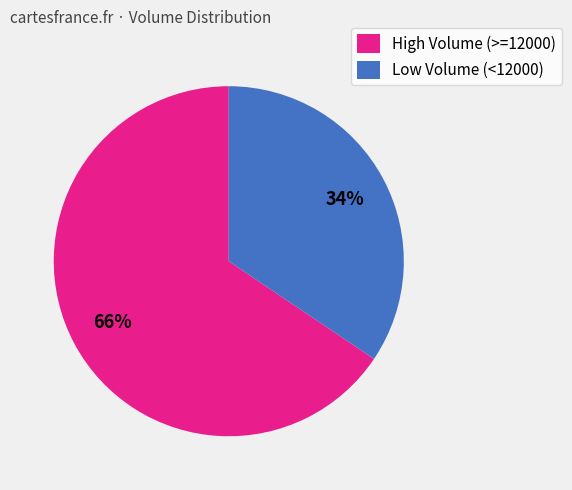

Count the number of slices in the pie.

2